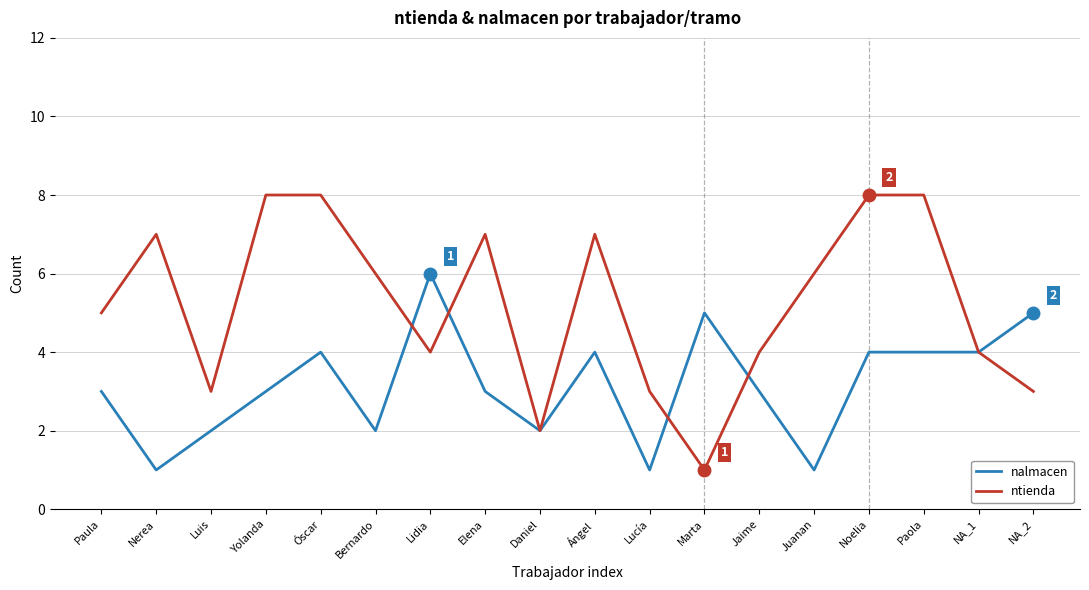

Rank the series at NA_2 from highest to lowest value.

nalmacen, ntienda